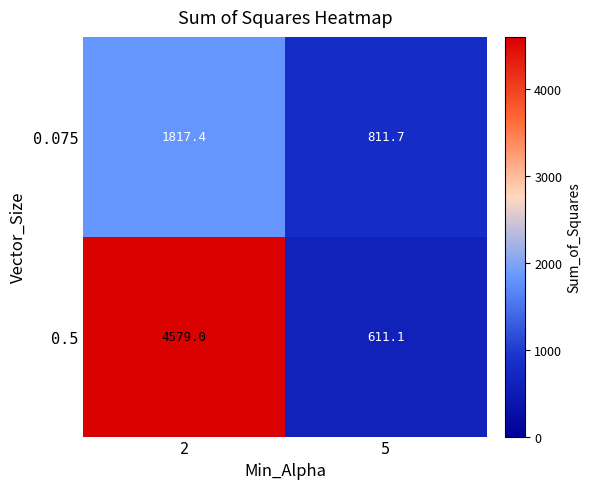

Is the value of 0.075 at 5 greater than the value of 0.5 at 5?

Yes